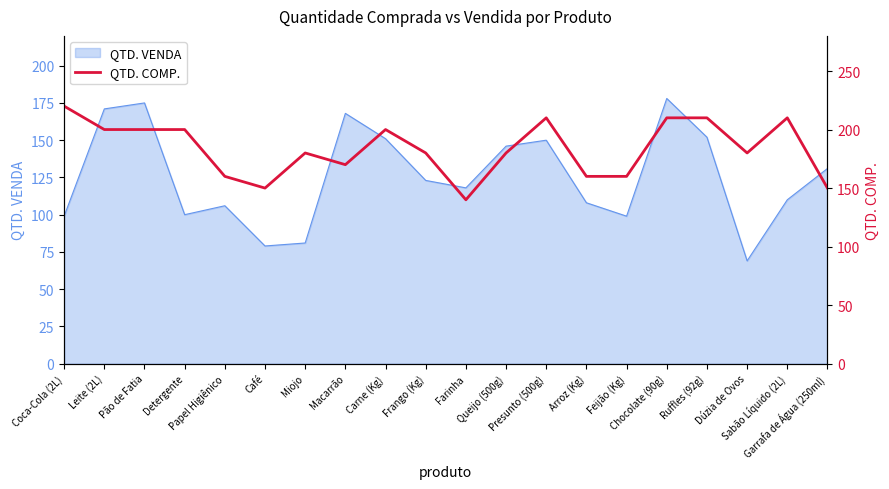

What is the maximum value for QTD. VENDA?

178